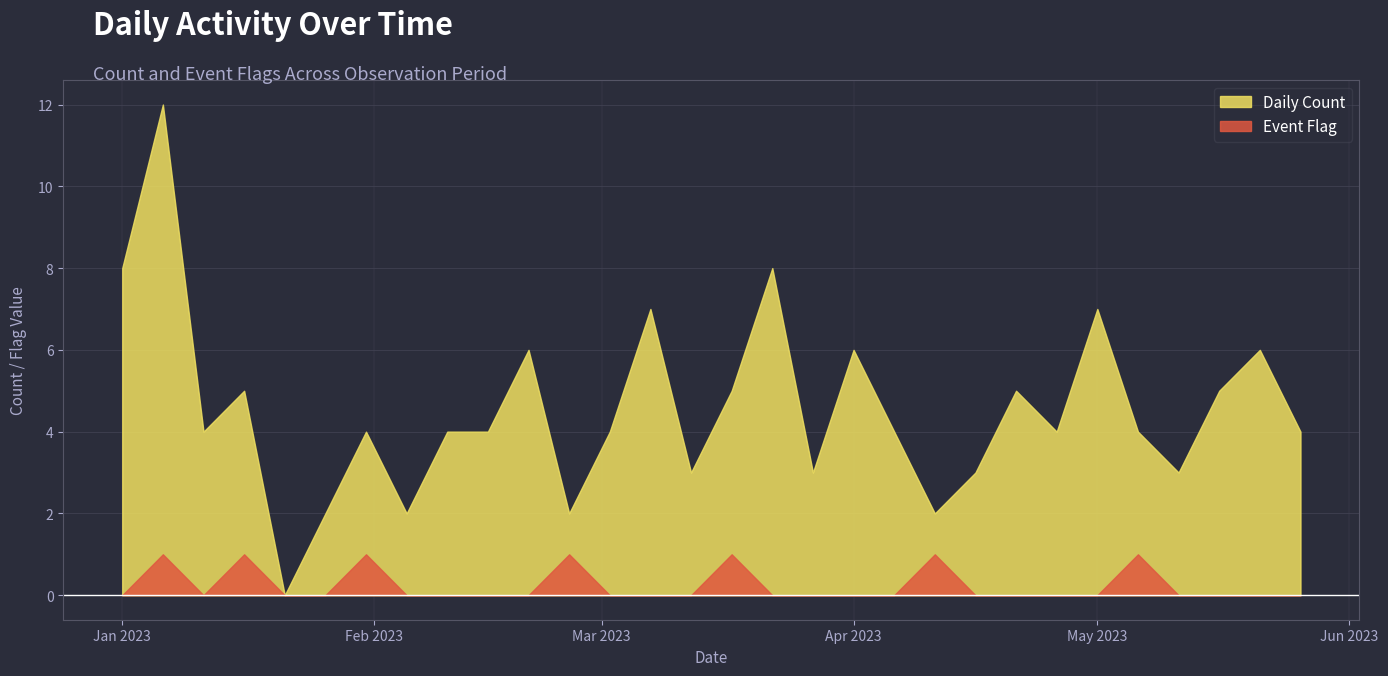

How many data points in Daily Count are less than 4?

9